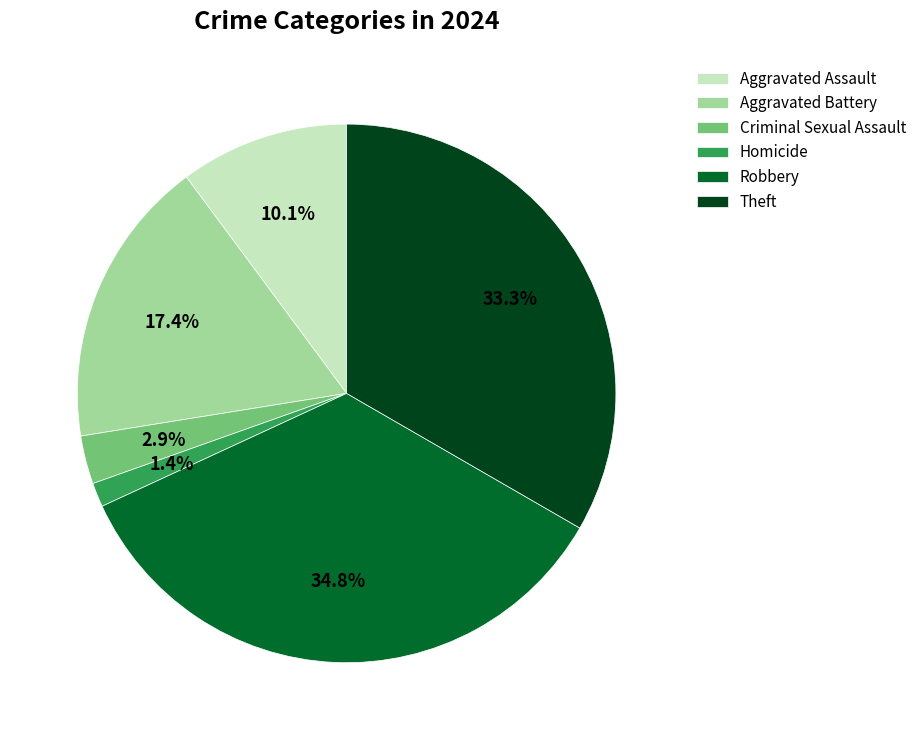

Rank the categories by value from highest to lowest.

Robbery, Theft, Aggravated Battery, Aggravated Assault, Criminal Sexual Assault, Homicide